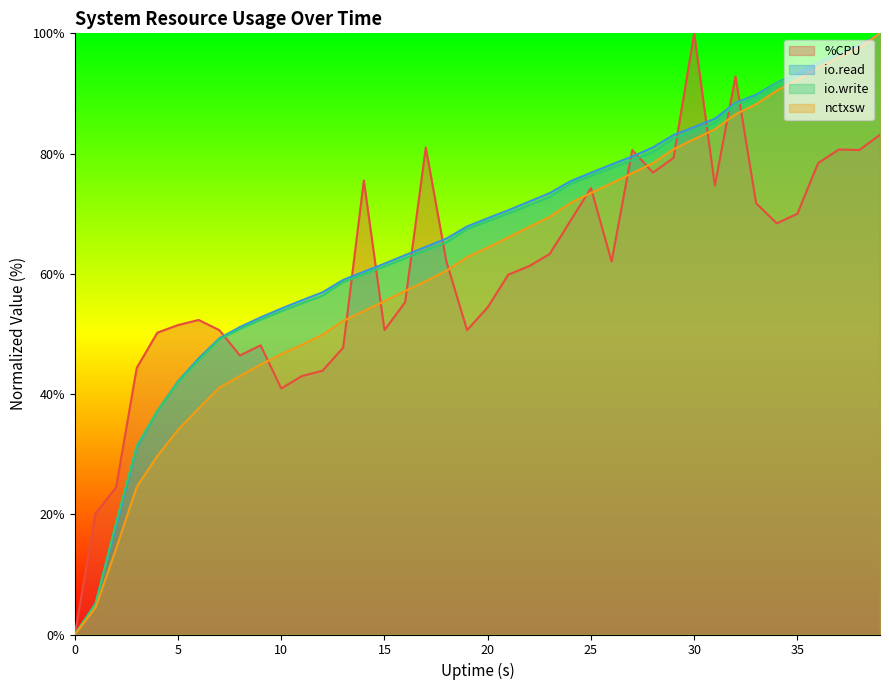

The value of io.write at 10 is 72.0. True or false?

False